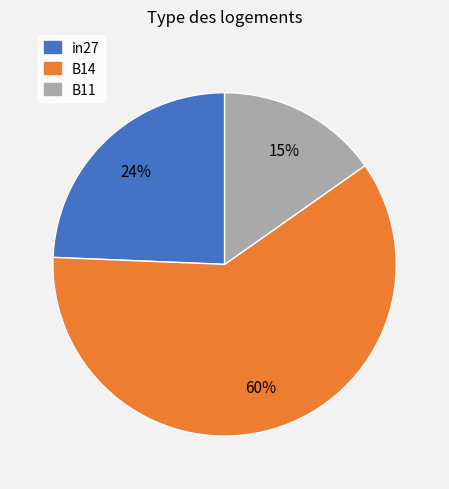

Is it true that B14 is 53% of the pie?

False